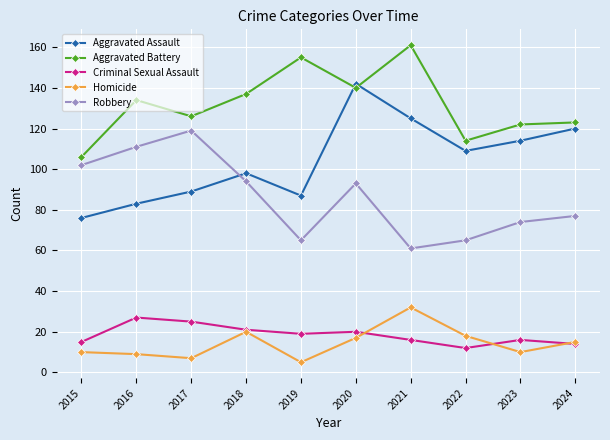

Reading left to right, transcribe all the data shown in this chart.

Aggravated Assault: 76	83	89	98	87	142	125	109	114	120
Aggravated Battery: 106	134	126	137	155	140	161	114	122	123
Criminal Sexual Assault: 15	27	25	21	19	20	16	12	16	14
Homicide: 10	9	7	20	5	17	32	18	10	15
Robbery: 102	111	119	94	65	93	61	65	74	77